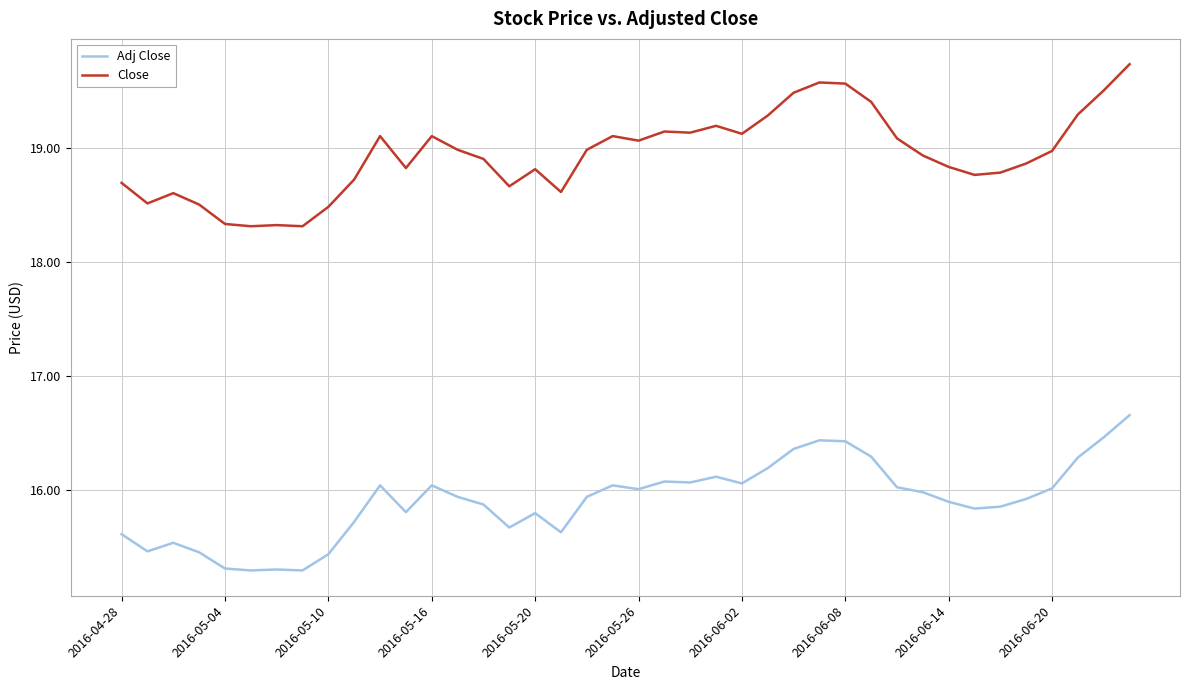

Which series has the widest spread of values?

Close